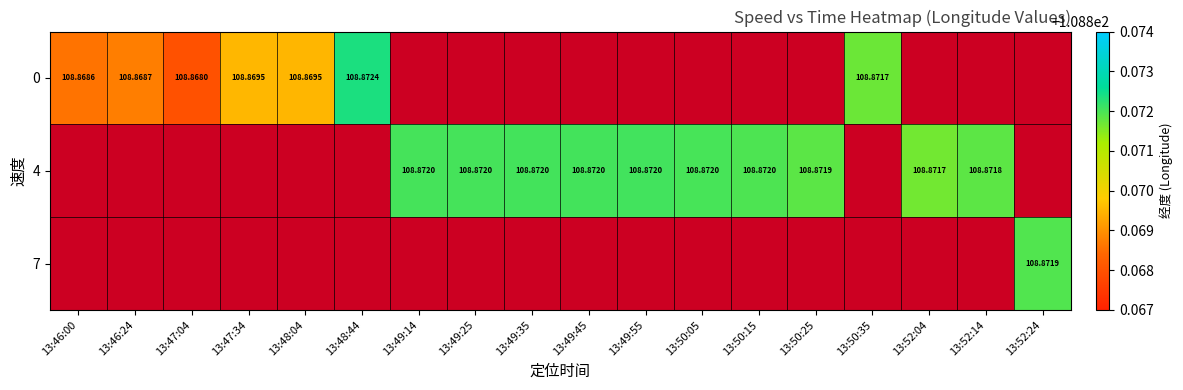

What is the total value across all series at 13:46:00?

108.9